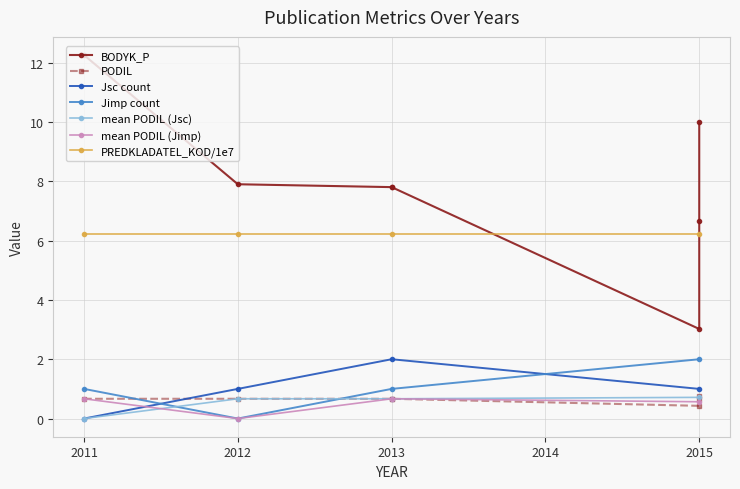

How many positive values does the mean PODIL (Jsc) series have?

3